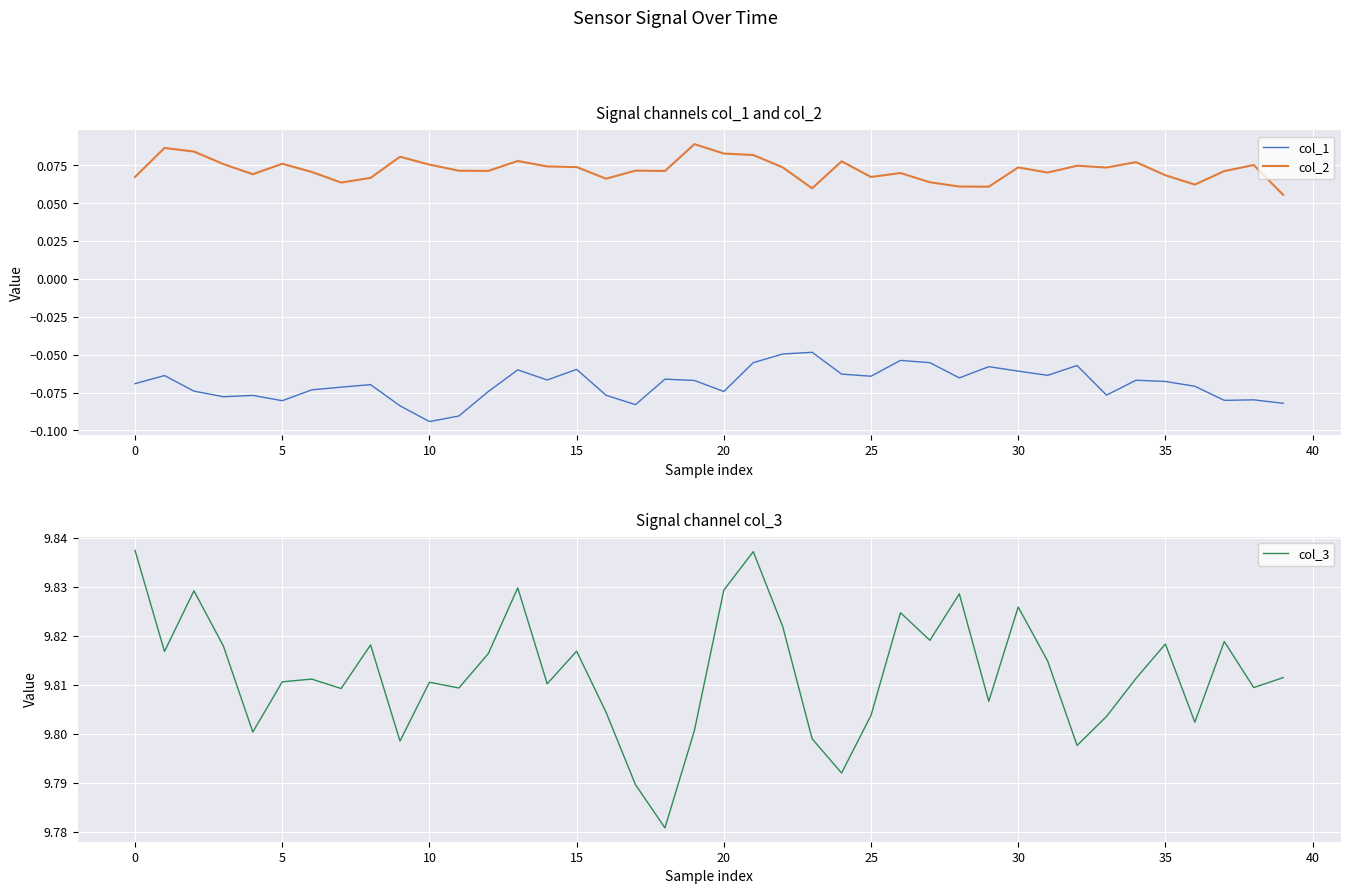

True or false: col_1 and col_2 cross at least once.

False